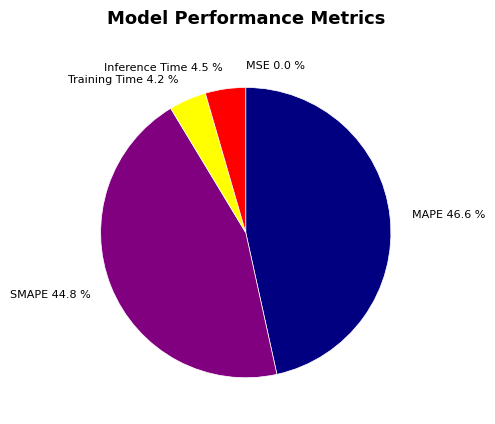

Which slice is the largest?

MAPE